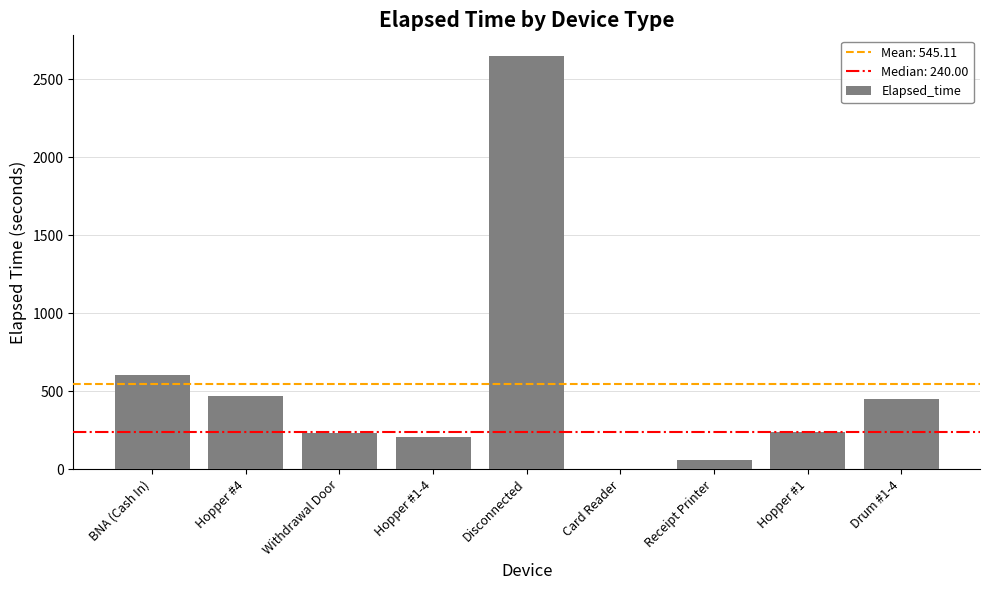

What is the sum of all values?

4906